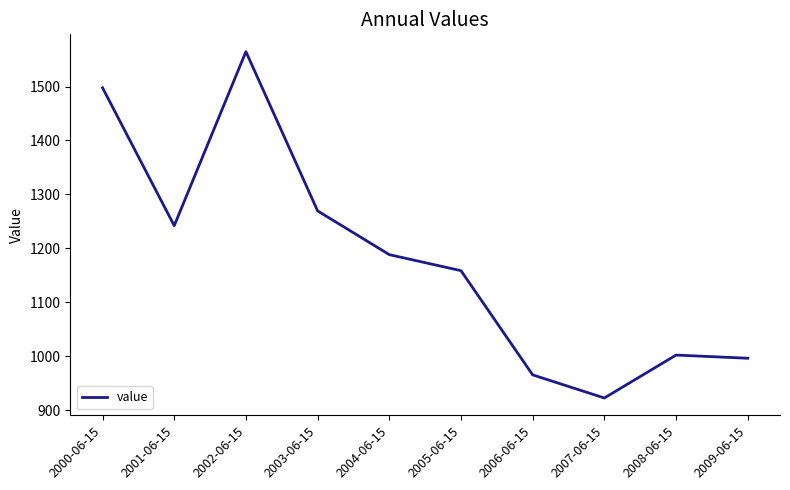

Read the value at 2000-06-15.

1497.7